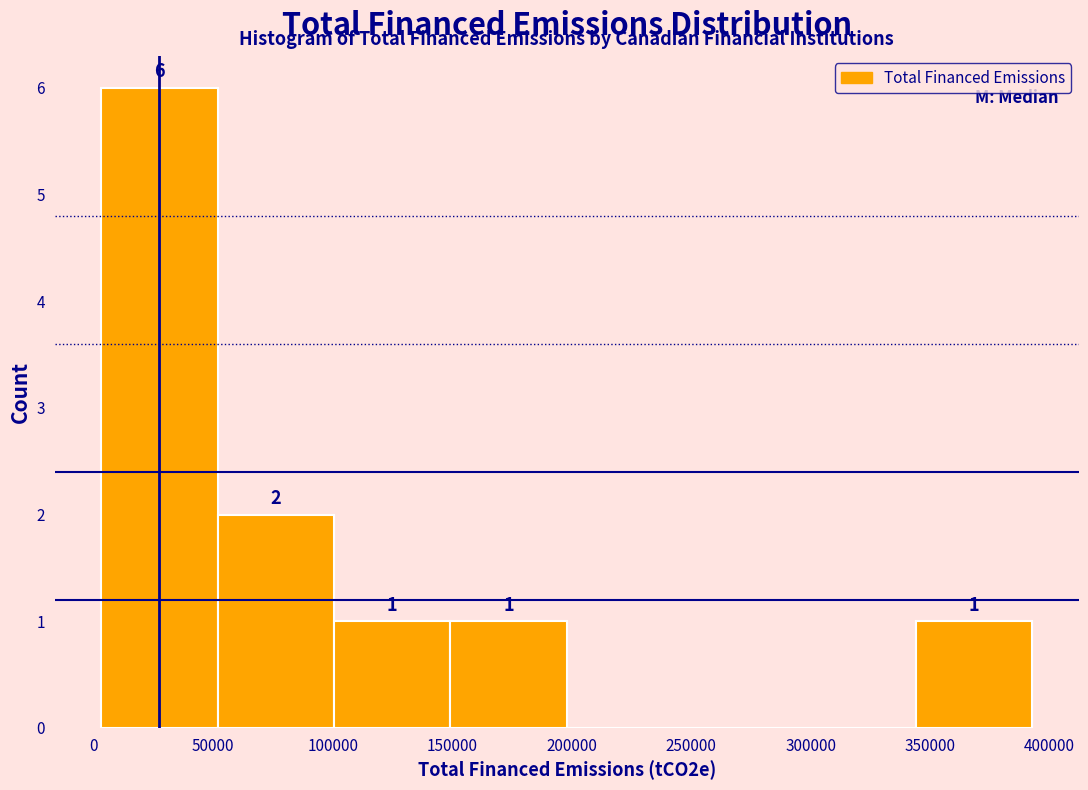

Which range on the x-axis has the tallest bar?

5000 to 50000